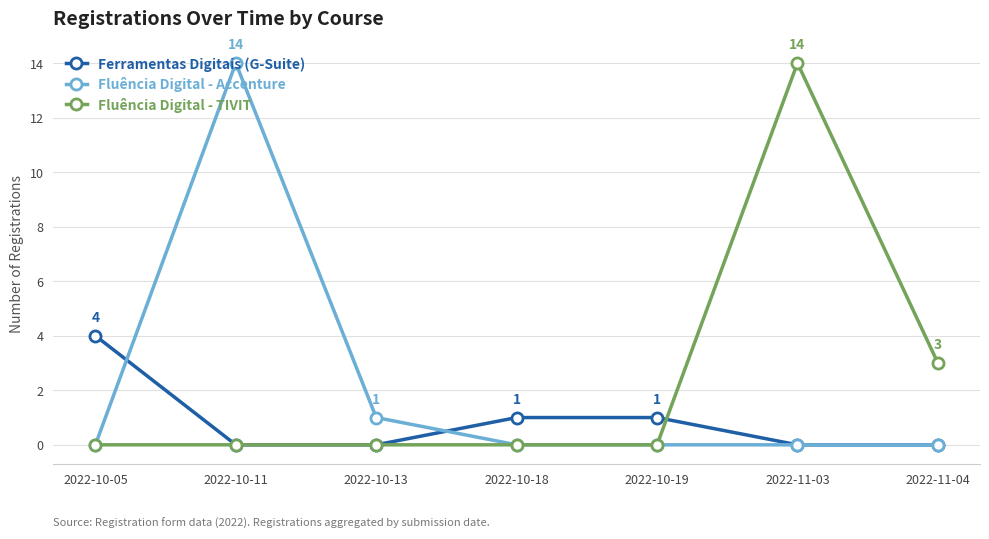

Is it true that Fluência Digital - Accenture equals -4 at 2022-11-03?

False